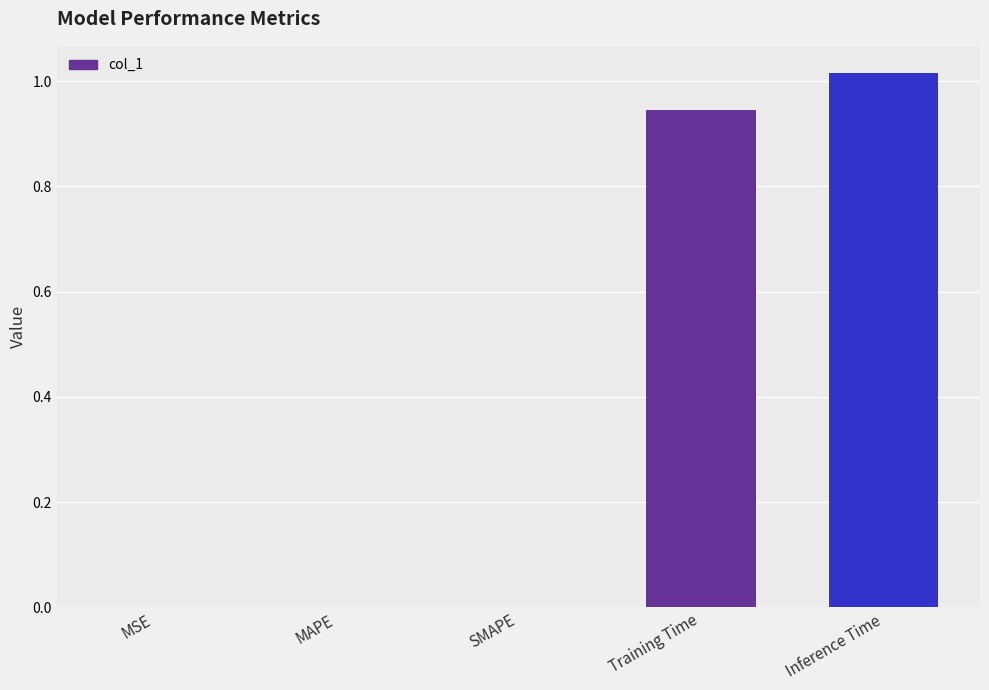

Which category has the highest value across all series?

Inference Time